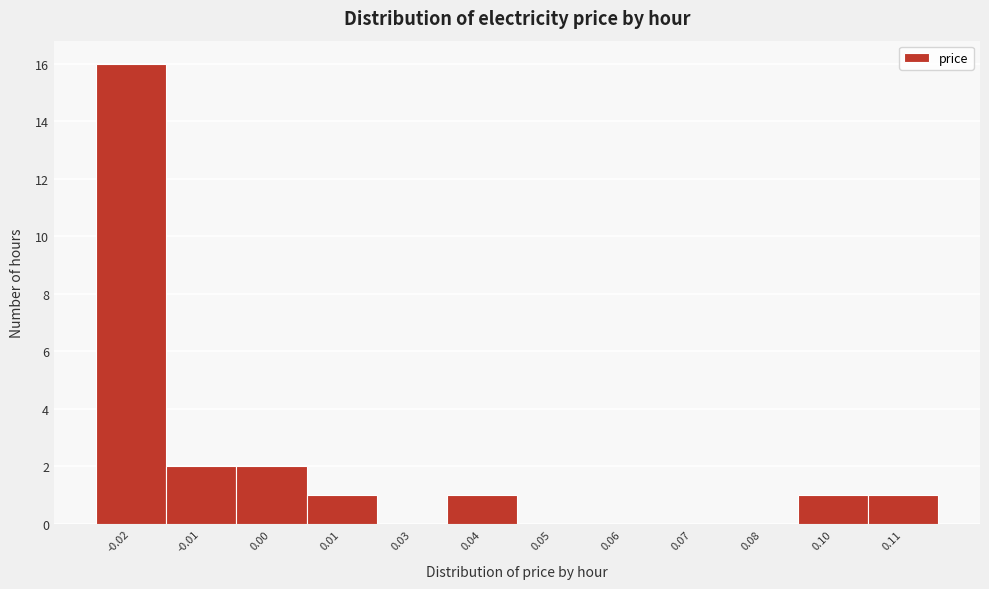

Reading left to right, transcribe all the data shown in this chart.

-0.02=16	-0.01=2	0.00=2	0.01=1	0.03=0	0.04=1	0.05=0	0.06=0	0.07=0	0.08=0	0.10=1	0.11=1